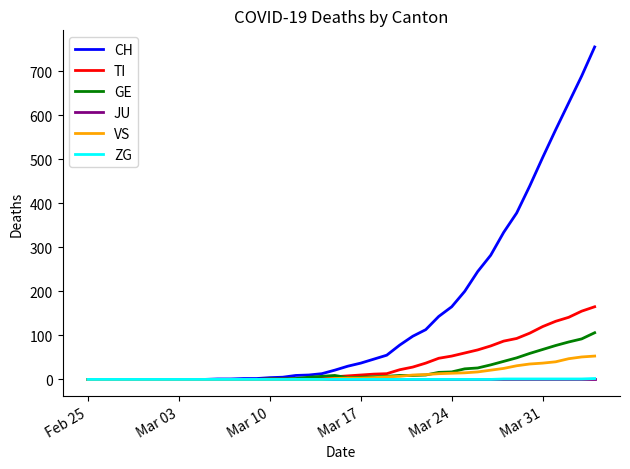

What is the highest value of the VS series?

53